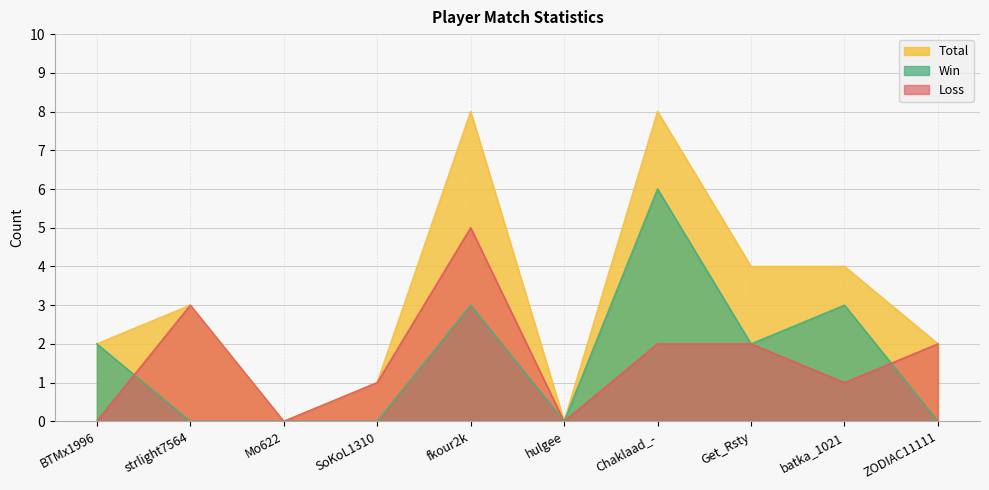

What is the total value across all series at strlight7564?

6